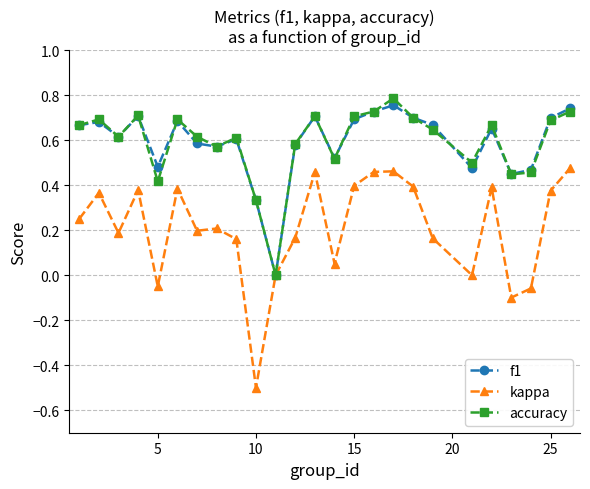

What is the minimum value shown in the chart?

-0.5